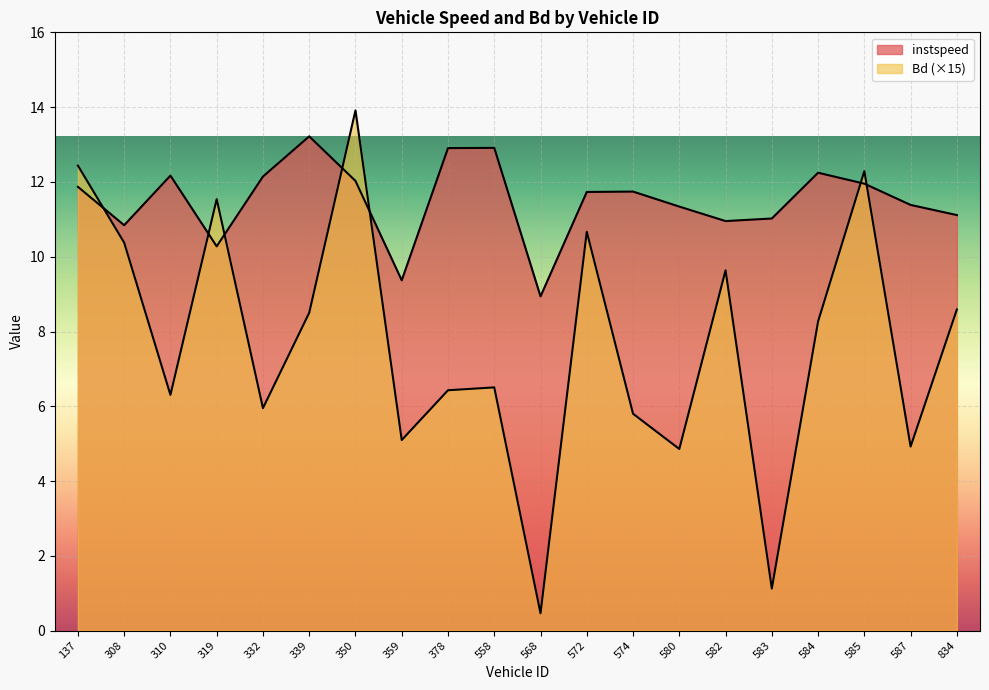

True or false: Bd has a value of 2.7 at 834.

False